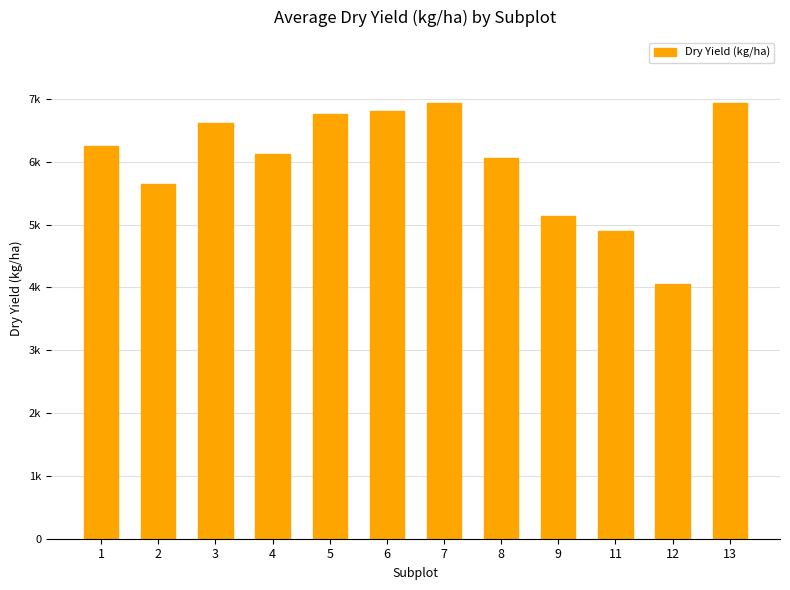

What is the sum of the values at 5 and 7?

13705.5